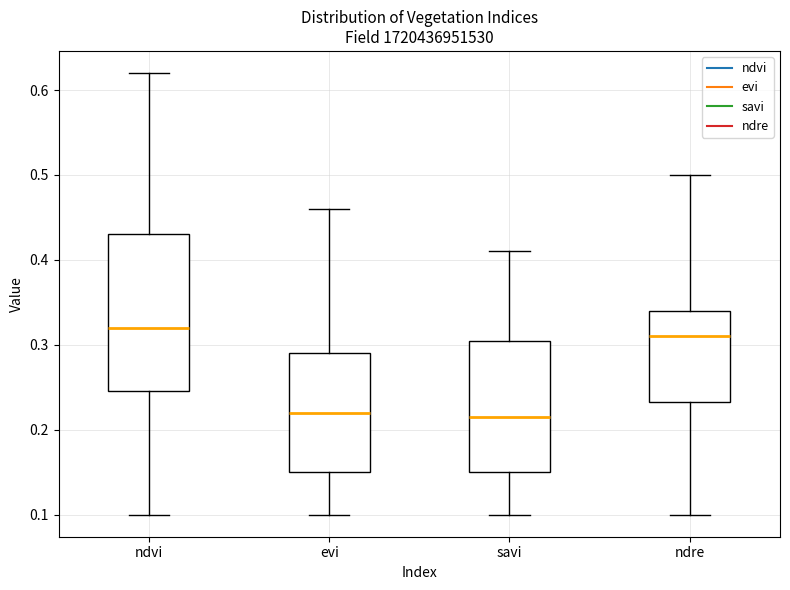

Which box is the tallest, from its lower edge to its upper edge?

ndvi